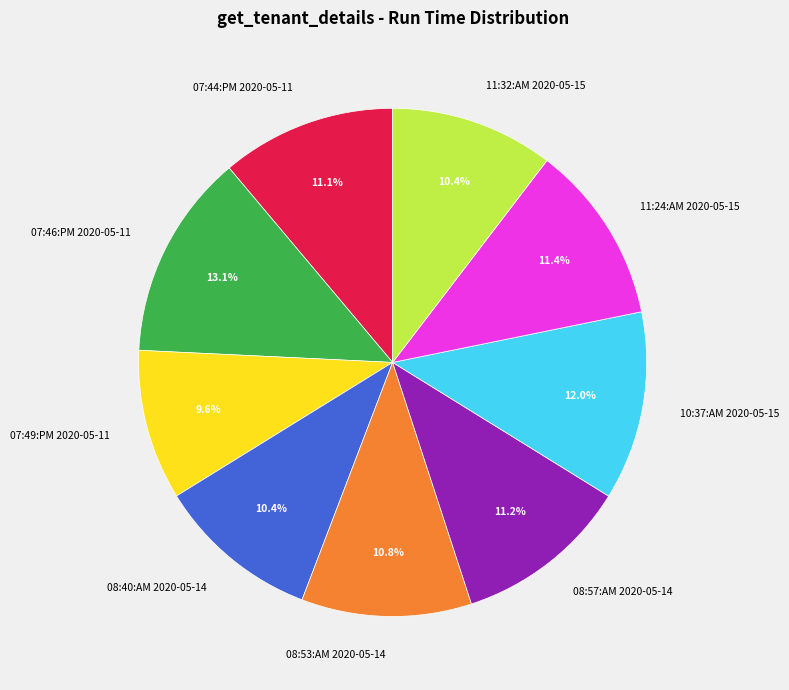

Which category has the biggest portion of the pie?

07:46:PM 2020-05-11